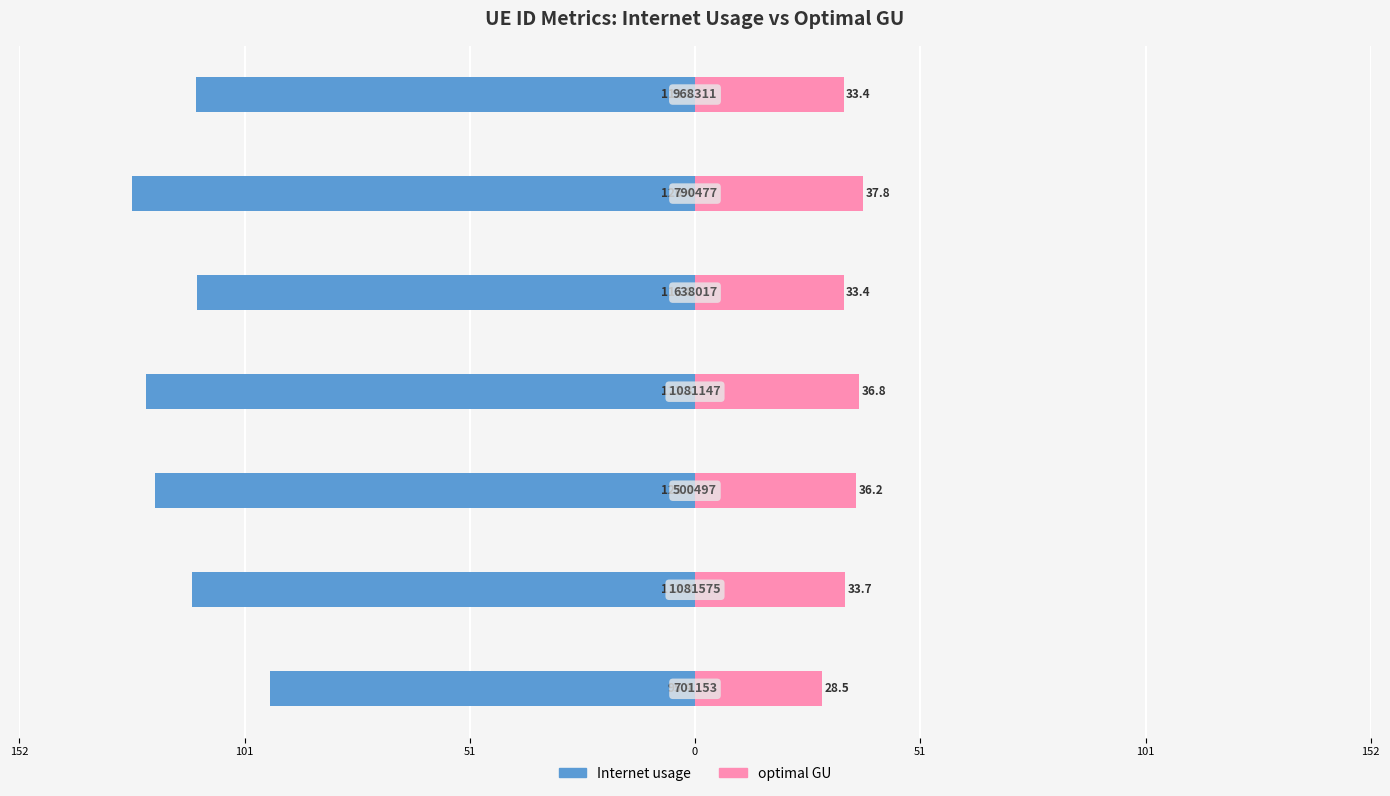

What is the lowest value of the optimal GU series?

28.5